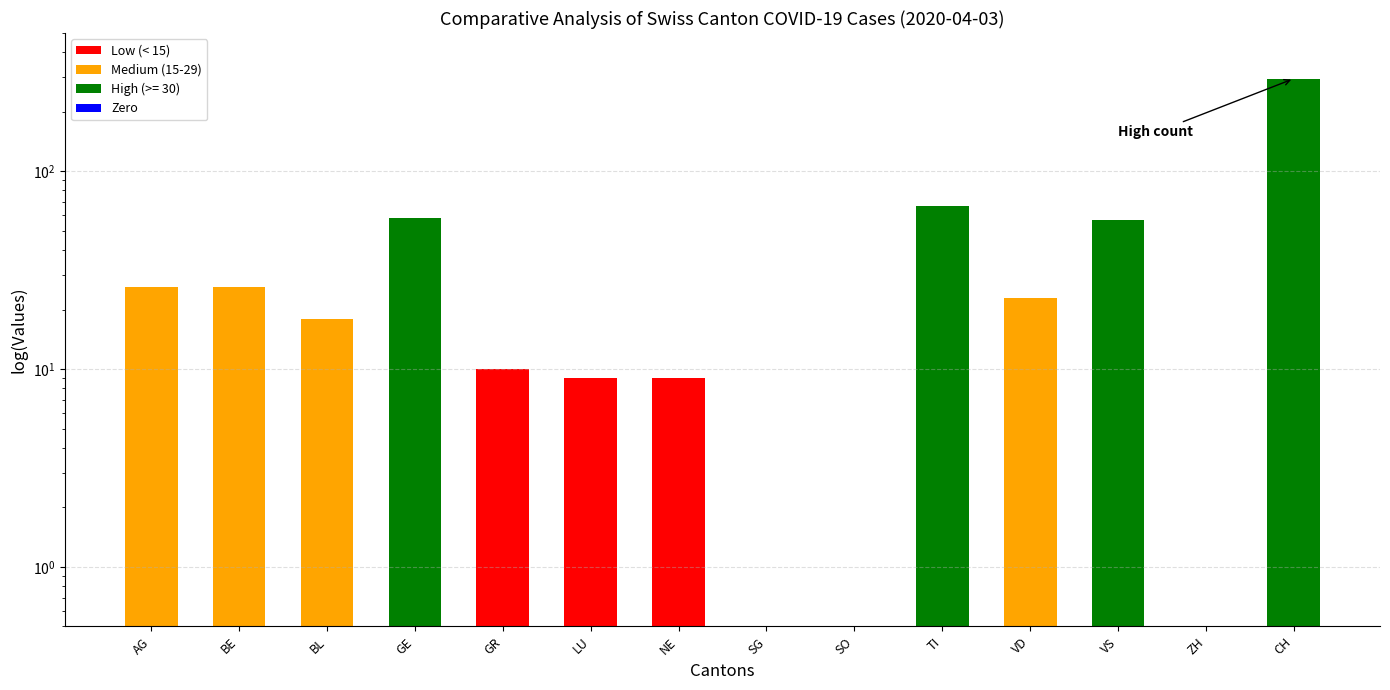

Reading left to right, list all the values displayed in this chart.

AG=26	BE=26	BL=18	GE=58	GR=10	LU=9	NE=9	SG=0	SO=0	TI=67	VD=23	VS=57	ZH=0	CH=294